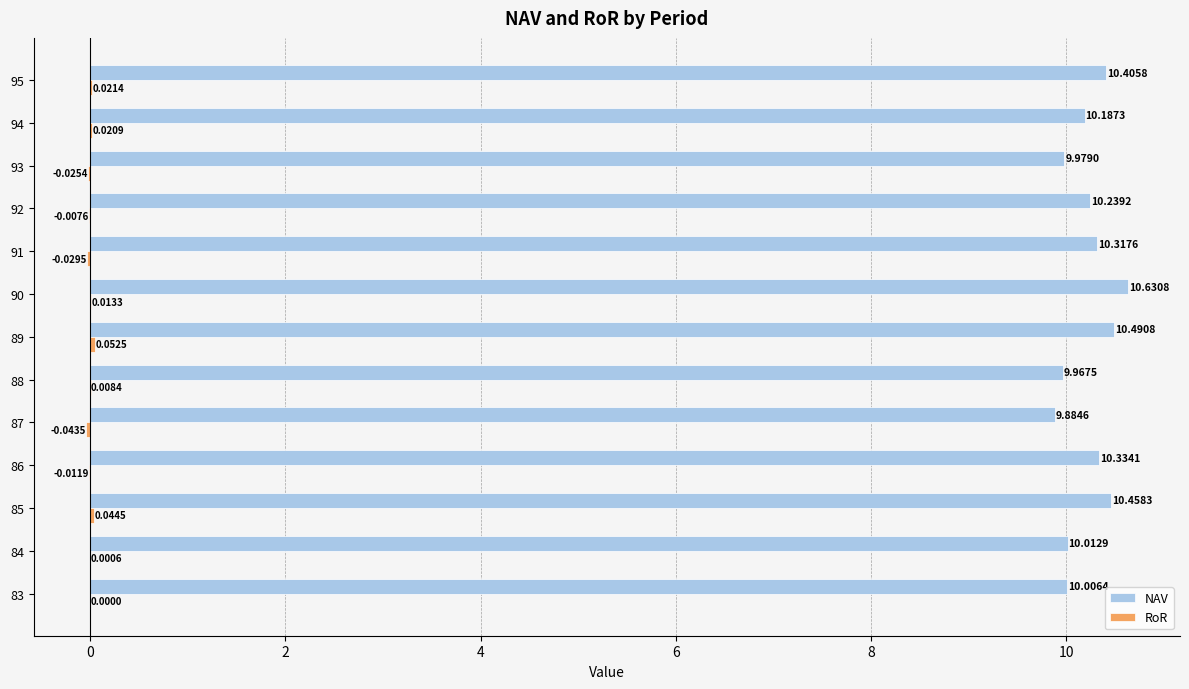

How many data points does each series have?

13